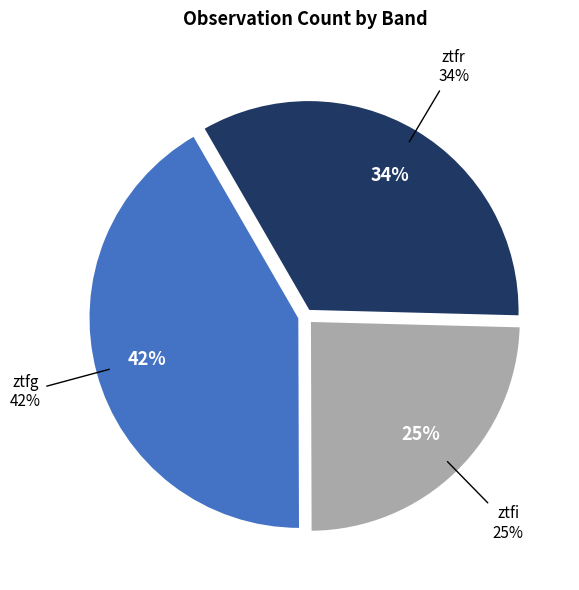

Is it true that ztfg is 37% of the pie?

False